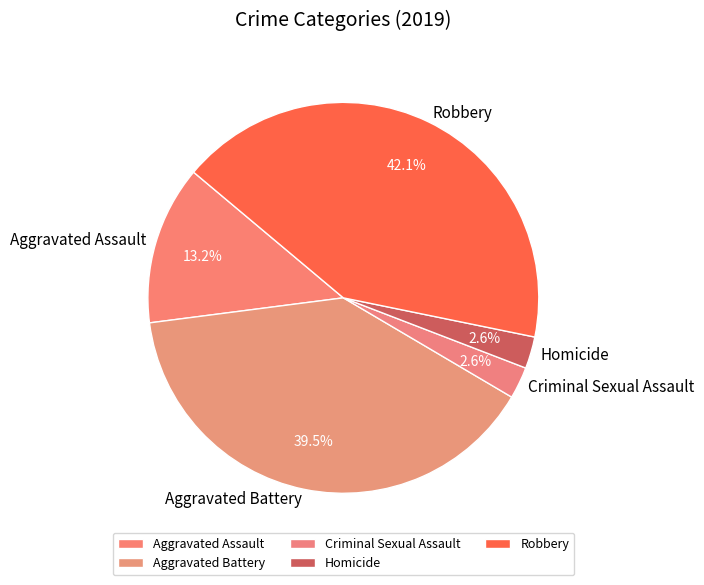

To the nearest percent, what percentage of the pie is Robbery?

42%